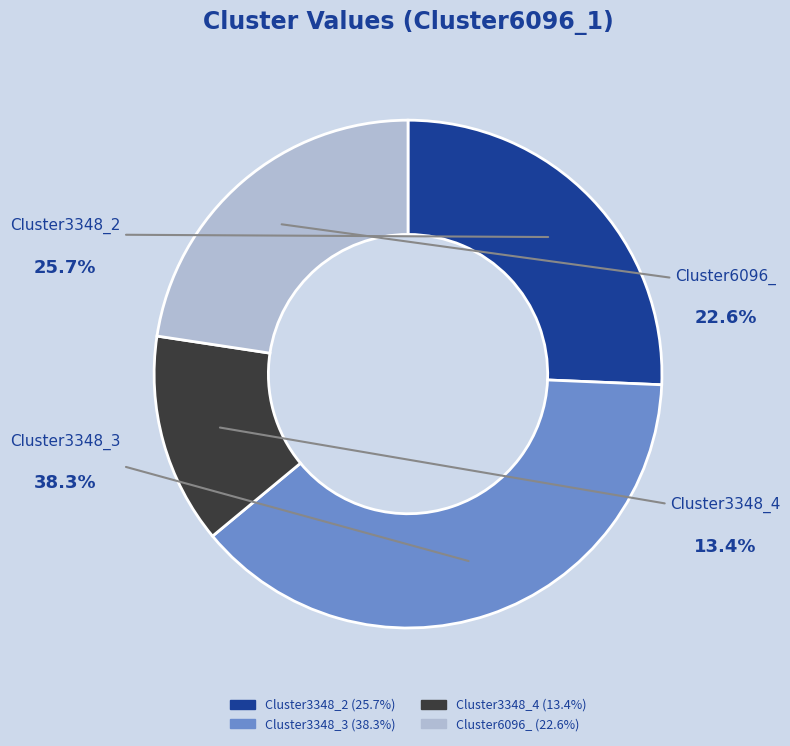

How many slices are in this pie chart?

4